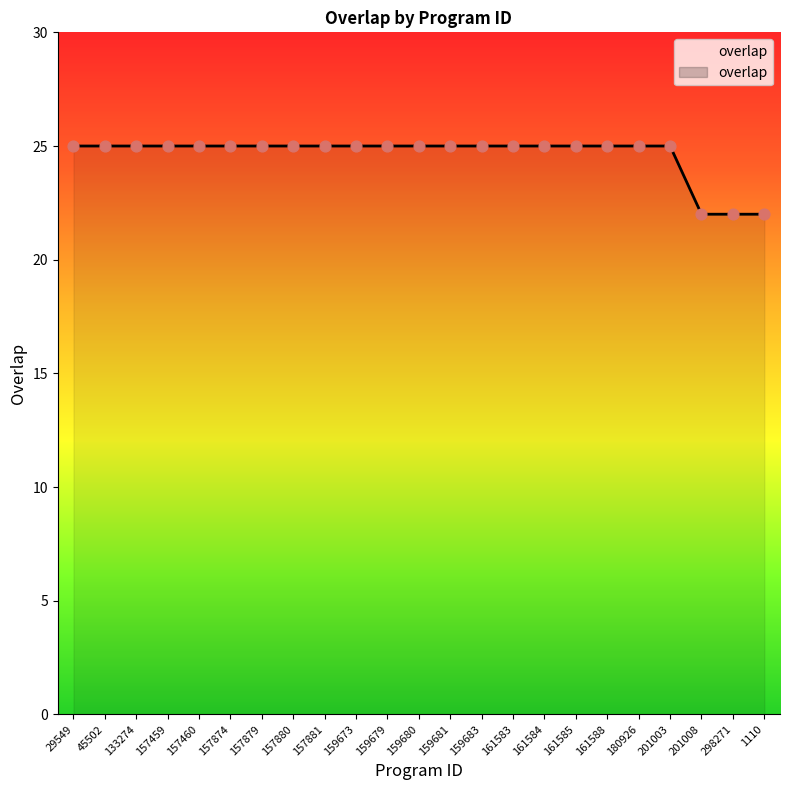

Which has a higher value, 161588 or 159680?

161588